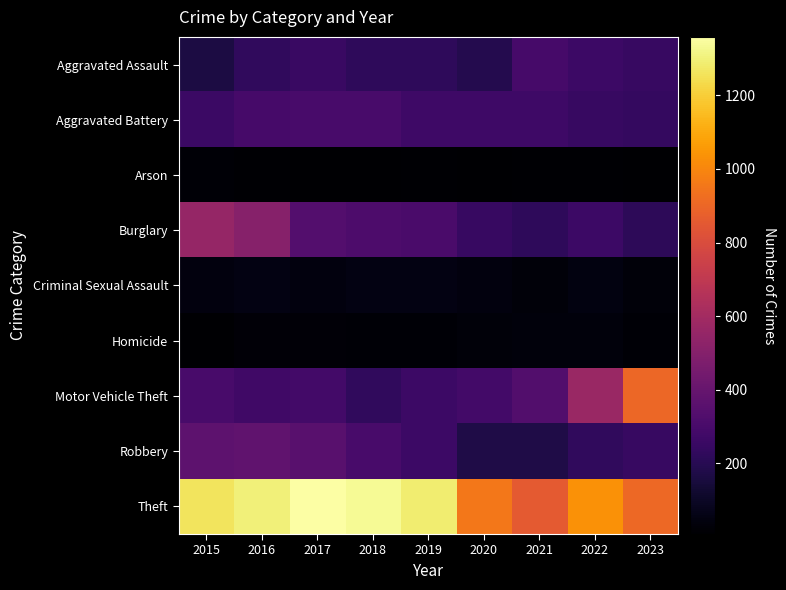

Which series has the widest spread of values?

Motor Vehicle Theft